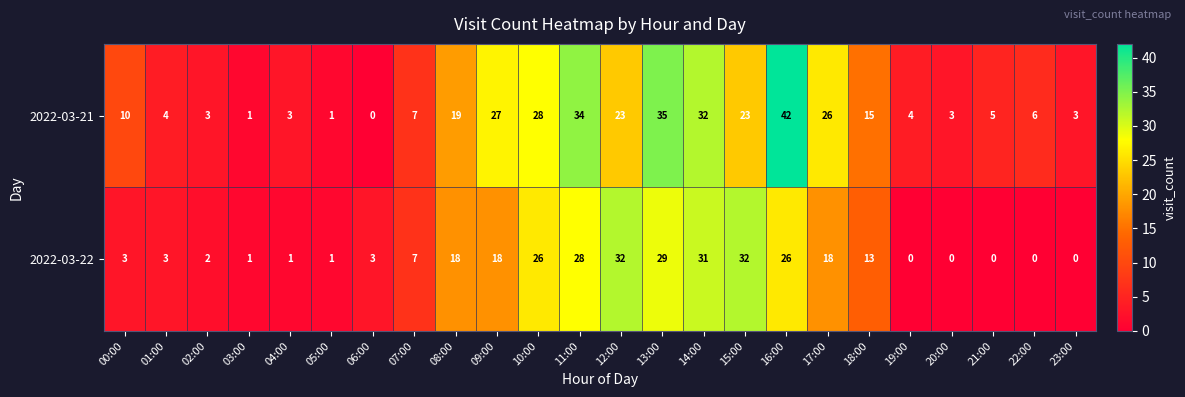

What is the difference between the 2022-03-21 values at 16:00 and 11:00?

8